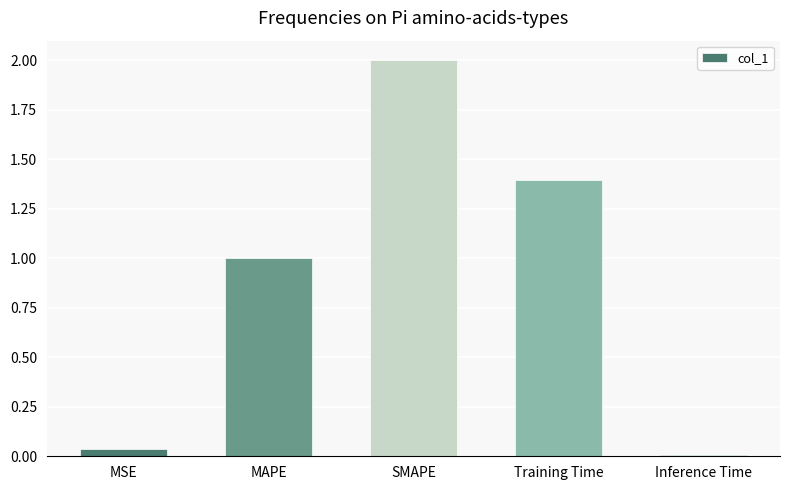

The chart shows a value of 1.4 at Training Time. True or false?

True